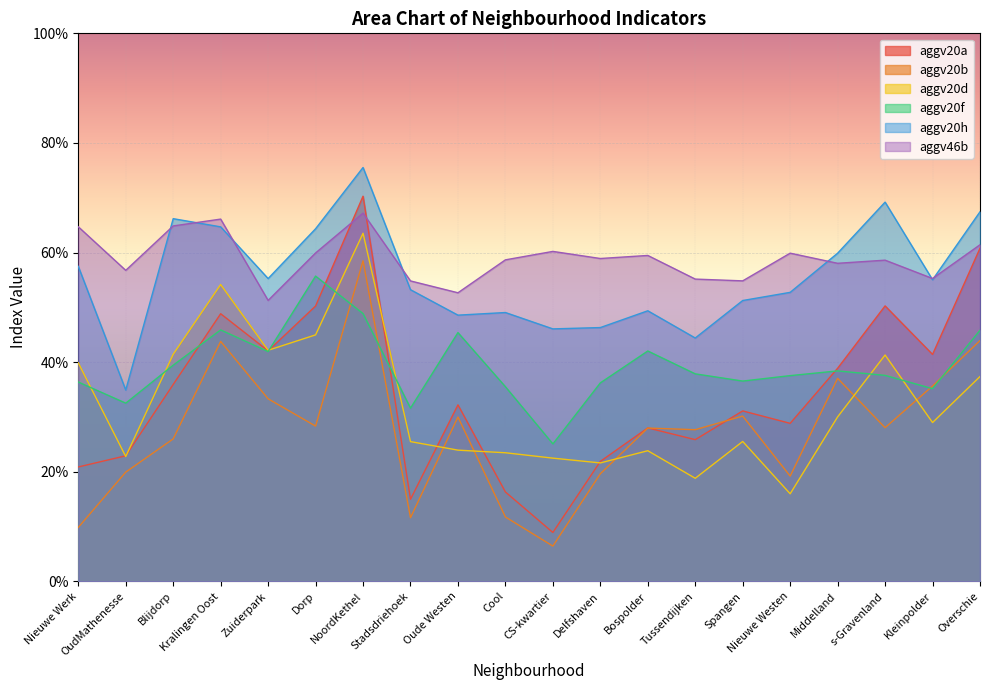

Reading right to left, extract all data points from this chart.

aggv20a: Overschie=0.6	Kleinpolder=0.4	s-Gravenland=0.5	Middelland=0.4	Nieuwe Westen=0.3	Spangen=0.3	Tussendijken=0.3	Bospolder=0.3	Delfshaven=0.2	CS-kwartier=0.1	Cool=0.2	Oude Westen=0.3	Stadsdriehoek=0.1	NoordKethel=0.7	Dorp=0.5	Zuiderpark=0.4	Kralingen Oost=0.5	Blijdorp=0.4	OudMathenesse=0.2	Nieuwe Werk=0.2
aggv20b: Overschie=0.4	Kleinpolder=0.4	s-Gravenland=0.3	Middelland=0.4	Nieuwe Westen=0.2	Spangen=0.3	Tussendijken=0.3	Bospolder=0.3	Delfshaven=0.2	CS-kwartier=0.1	Cool=0.1	Oude Westen=0.3	Stadsdriehoek=0.1	NoordKethel=0.6	Dorp=0.3	Zuiderpark=0.3	Kralingen Oost=0.4	Blijdorp=0.3	OudMathenesse=0.2	Nieuwe Werk=0.1
aggv20d: Overschie=0.4	Kleinpolder=0.3	s-Gravenland=0.4	Middelland=0.3	Nieuwe Westen=0.2	Spangen=0.3	Tussendijken=0.2	Bospolder=0.2	Delfshaven=0.2	CS-kwartier=0.2	Cool=0.2	Oude Westen=0.2	Stadsdriehoek=0.3	NoordKethel=0.6	Dorp=0.4	Zuiderpark=0.4	Kralingen Oost=0.5	Blijdorp=0.4	OudMathenesse=0.2	Nieuwe Werk=0.4
aggv20f: Overschie=0.5	Kleinpolder=0.4	s-Gravenland=0.4	Middelland=0.4	Nieuwe Westen=0.4	Spangen=0.4	Tussendijken=0.4	Bospolder=0.4	Delfshaven=0.4	CS-kwartier=0.3	Cool=0.4	Oude Westen=0.5	Stadsdriehoek=0.3	NoordKethel=0.5	Dorp=0.6	Zuiderpark=0.4	Kralingen Oost=0.5	Blijdorp=0.4	OudMathenesse=0.3	Nieuwe Werk=0.4
aggv20h: Overschie=0.7	Kleinpolder=0.6	s-Gravenland=0.7	Middelland=0.6	Nieuwe Westen=0.5	Spangen=0.5	Tussendijken=0.4	Bospolder=0.5	Delfshaven=0.5	CS-kwartier=0.5	Cool=0.5	Oude Westen=0.5	Stadsdriehoek=0.5	NoordKethel=0.8	Dorp=0.6	Zuiderpark=0.6	Kralingen Oost=0.6	Blijdorp=0.7	OudMathenesse=0.3	Nieuwe Werk=0.6
aggv46b: Overschie=0.6	Kleinpolder=0.6	s-Gravenland=0.6	Middelland=0.6	Nieuwe Westen=0.6	Spangen=0.5	Tussendijken=0.6	Bospolder=0.6	Delfshaven=0.6	CS-kwartier=0.6	Cool=0.6	Oude Westen=0.5	Stadsdriehoek=0.5	NoordKethel=0.7	Dorp=0.6	Zuiderpark=0.5	Kralingen Oost=0.7	Blijdorp=0.6	OudMathenesse=0.6	Nieuwe Werk=0.6